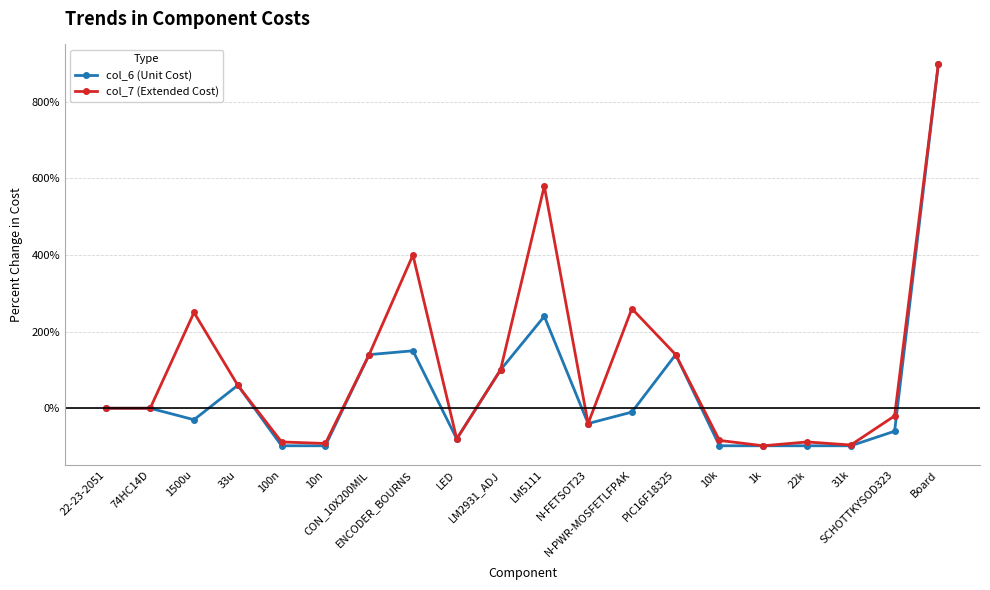

How many values in the col_6 (Unit Cost) series exceed -9?

9